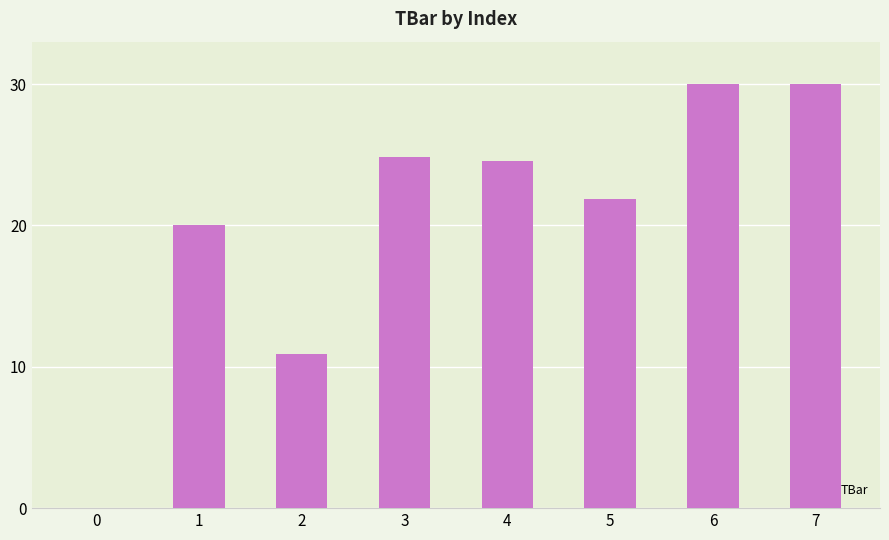

The chart shows a value of 30.0 at 7. True or false?

True